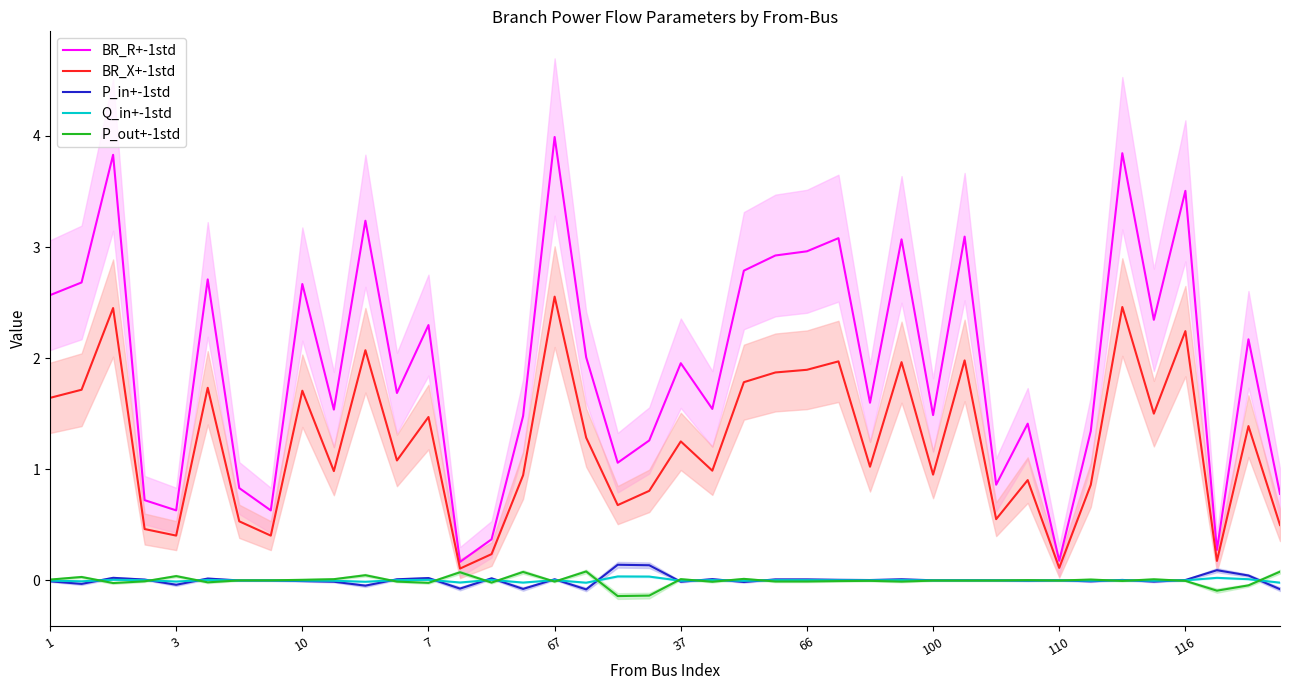

What is the value of the P_out+-1std point at the 20th from the left?

-0.1